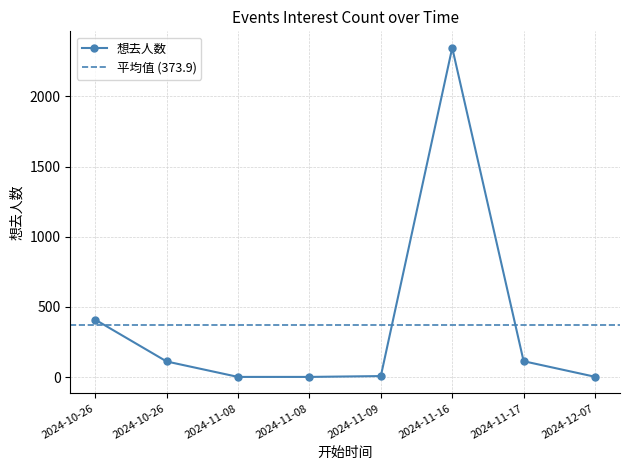

Which label corresponds to the smallest value in the chart?

2024-11-08